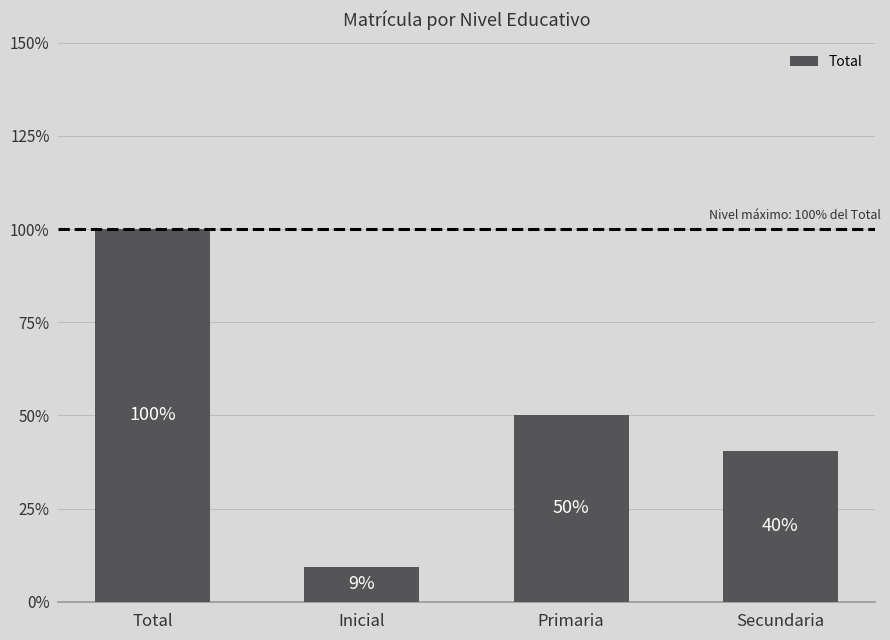

Rank the categories by value from lowest to highest.

Inicial, Secundaria, Primaria, Total